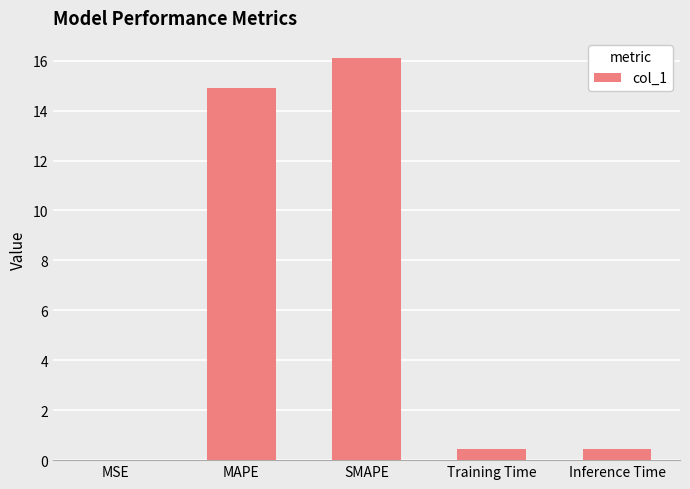

What is the sum of the values at SMAPE and MAPE?

31.0